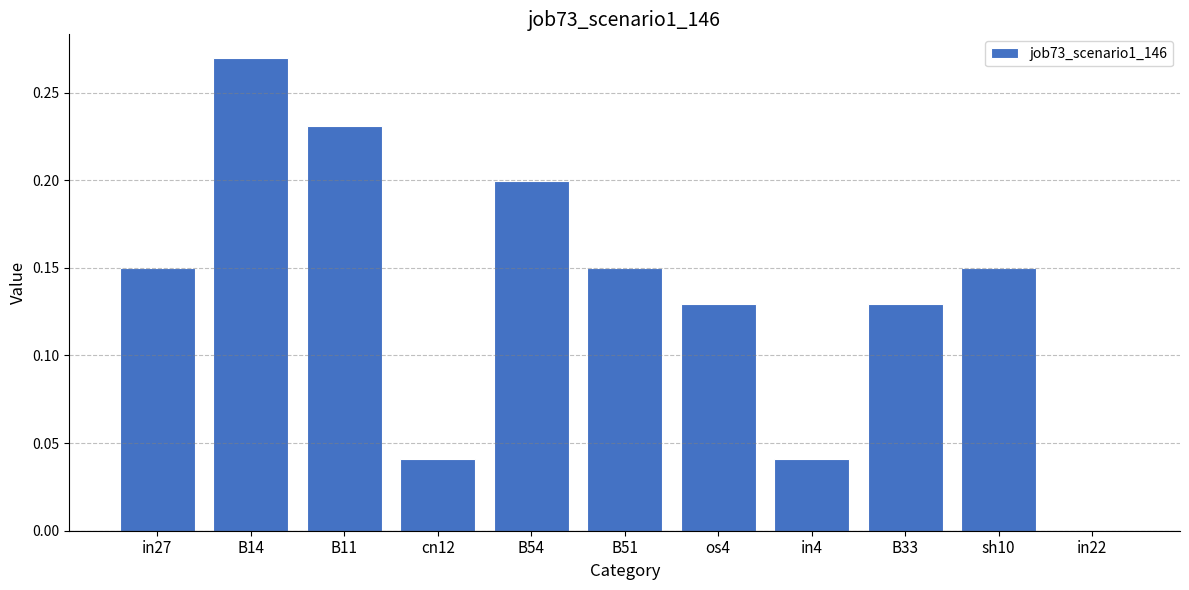

What is the sum of all values?

1.5